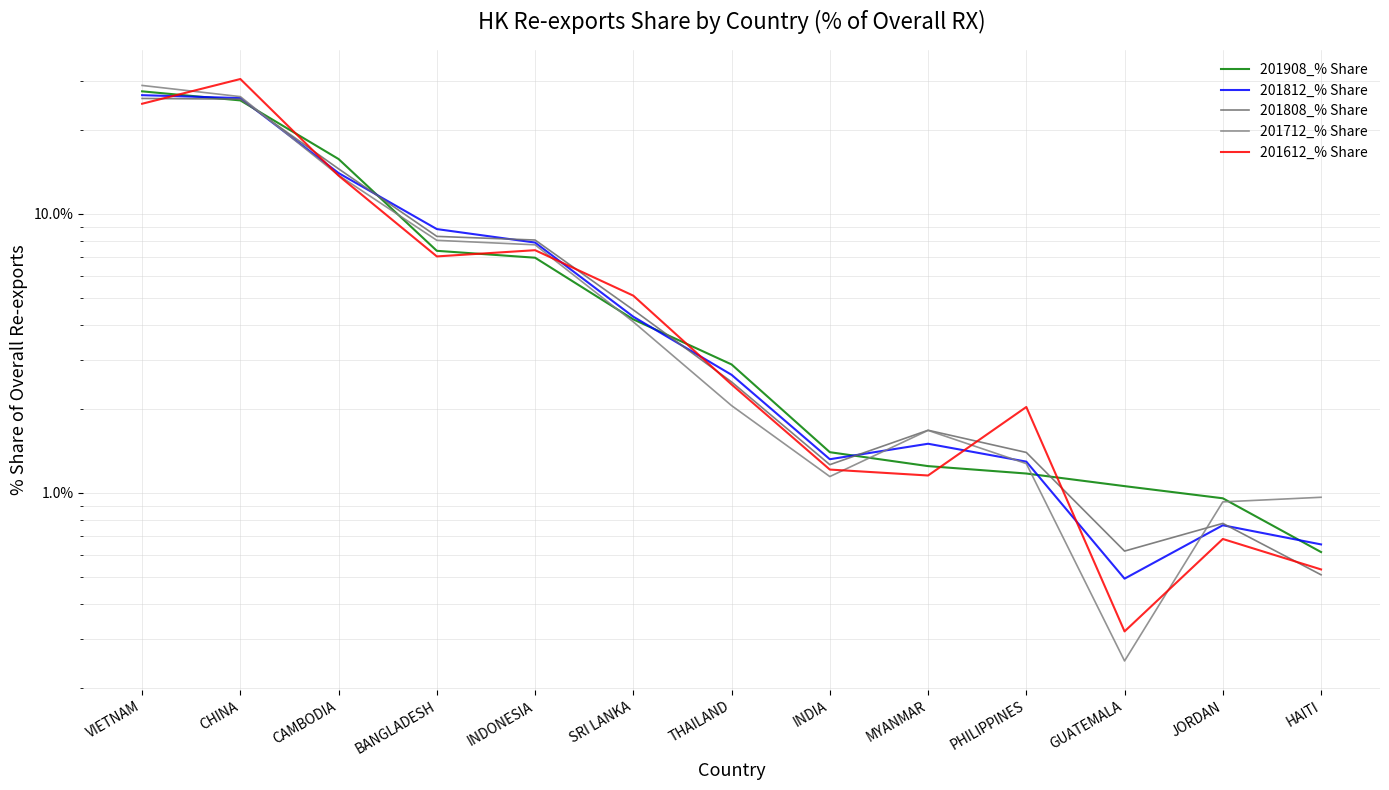

How many intersections are there between 201612_% Share and 201908_% Share?

6